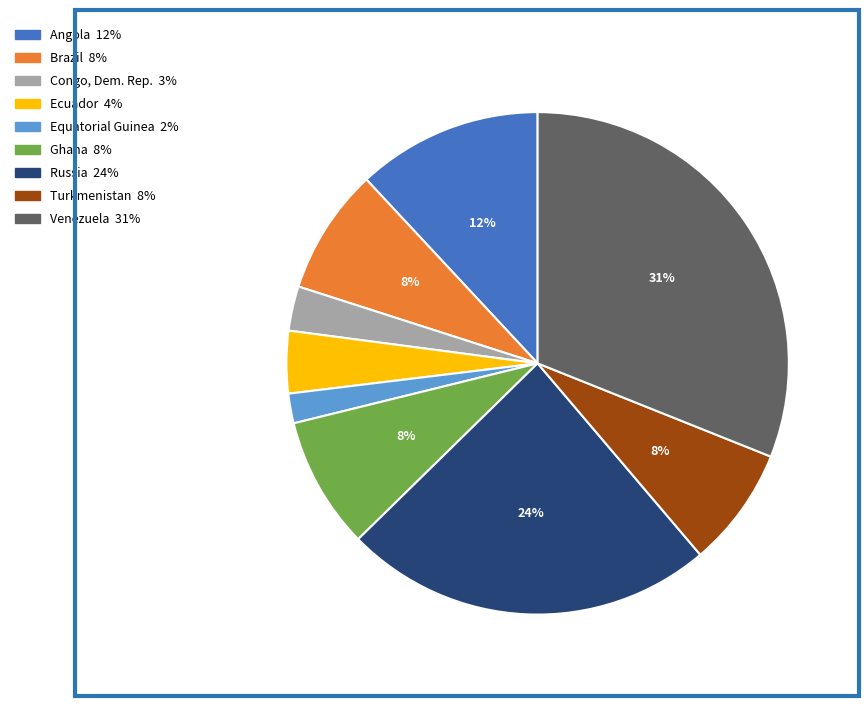

Combined, do Equatorial Guinea and Angola account for over 50%?

No